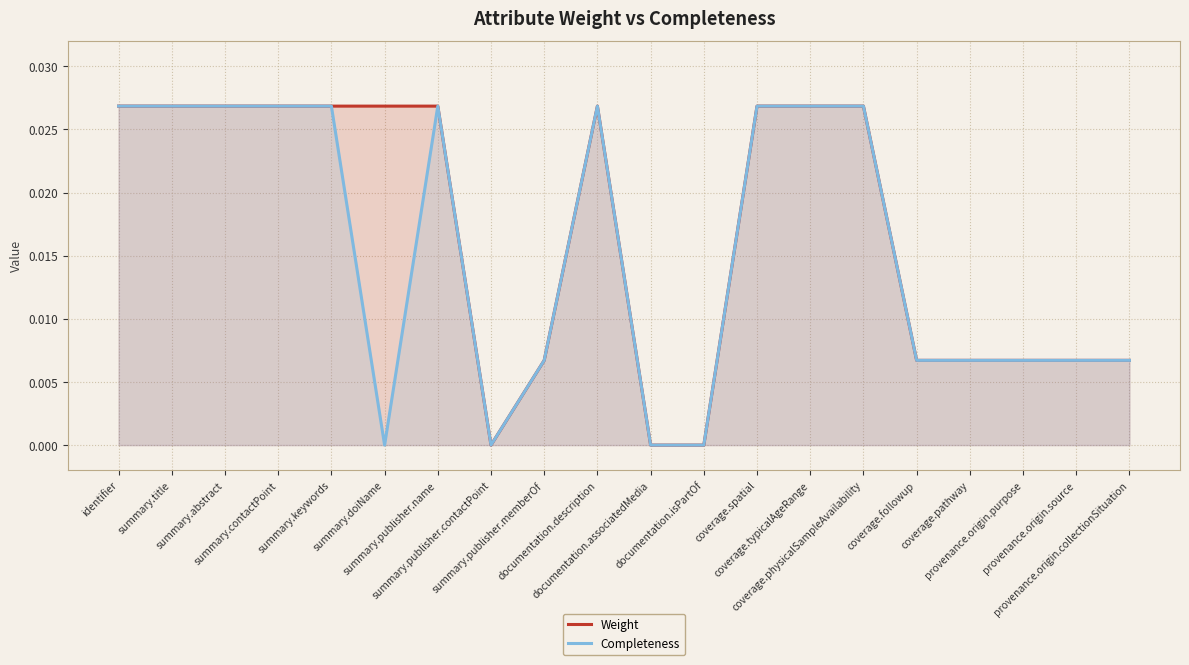

At which category is the sum across all series the highest?

identifier